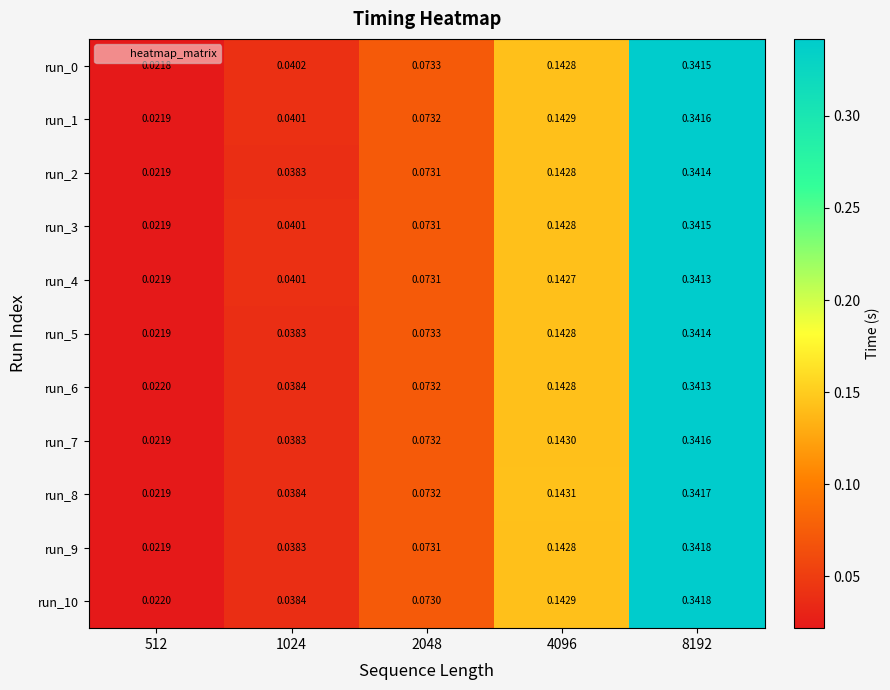

At which category is the sum across all series the highest?

8192